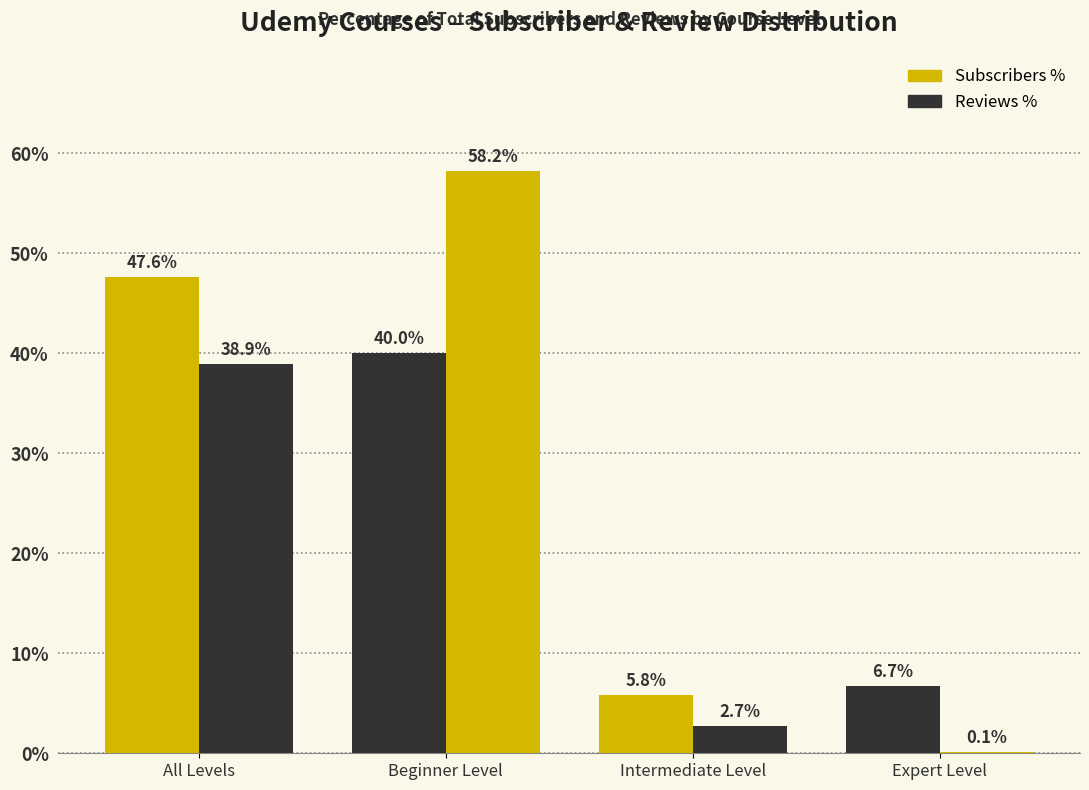

What is the label of the 3rd bar from the right?

Beginner Level